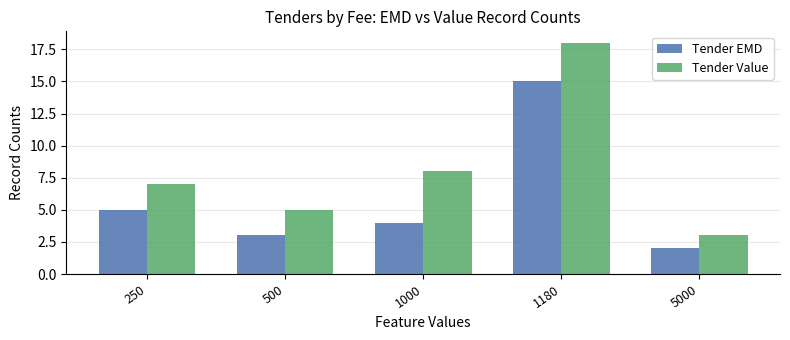

What is the highest value of the Tender EMD series?

15